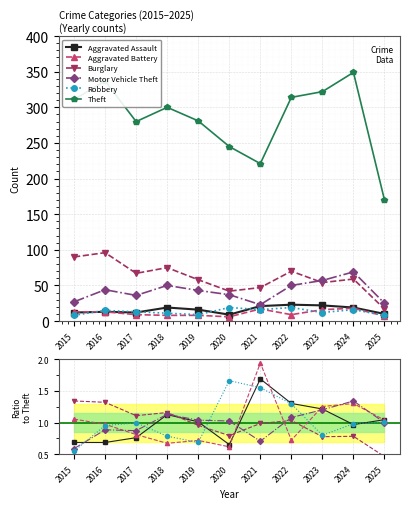

How many data points does each series have?

11